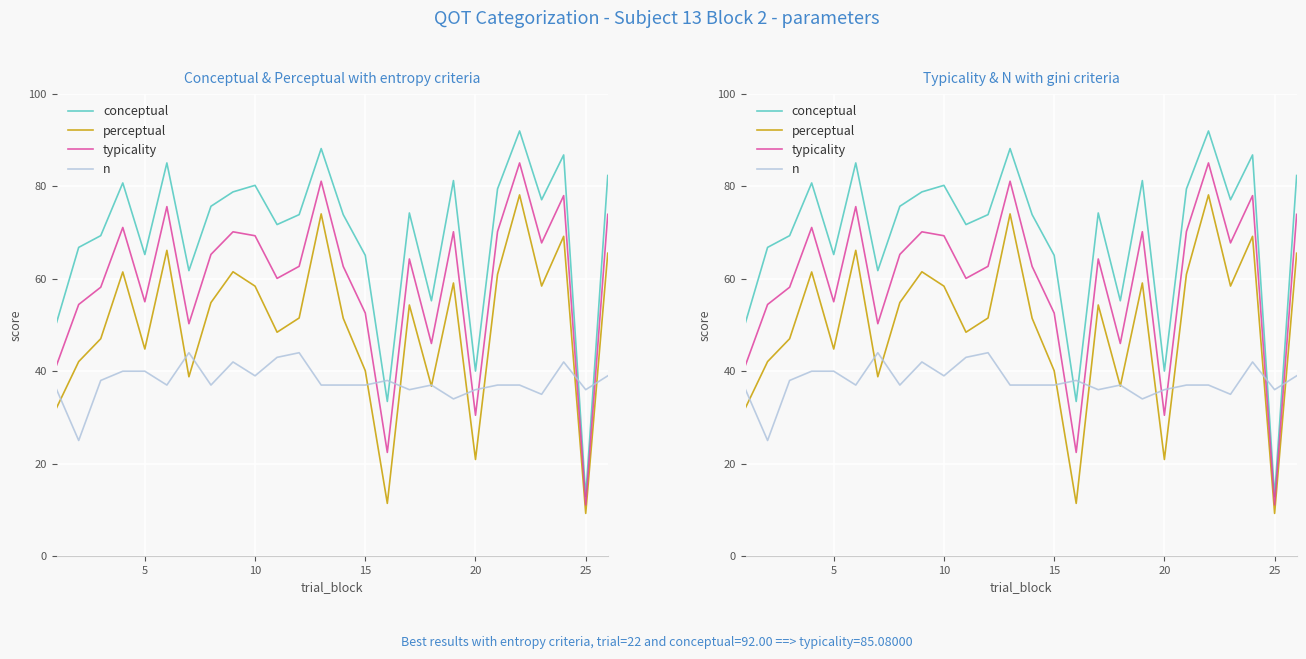

Count the number of data series in this chart.

4